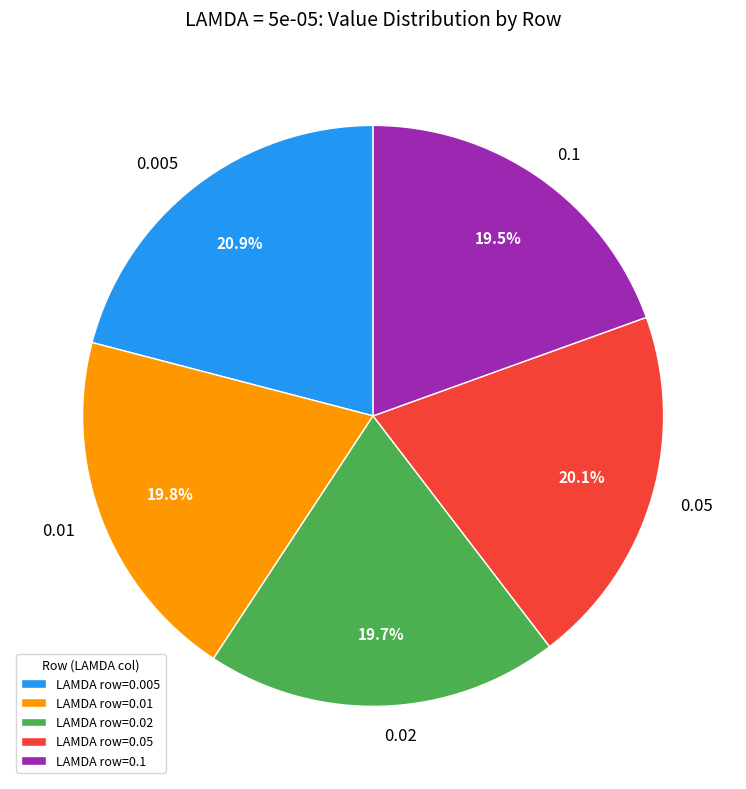

The 0.01 slice represents 20% of the pie. True or false?

True